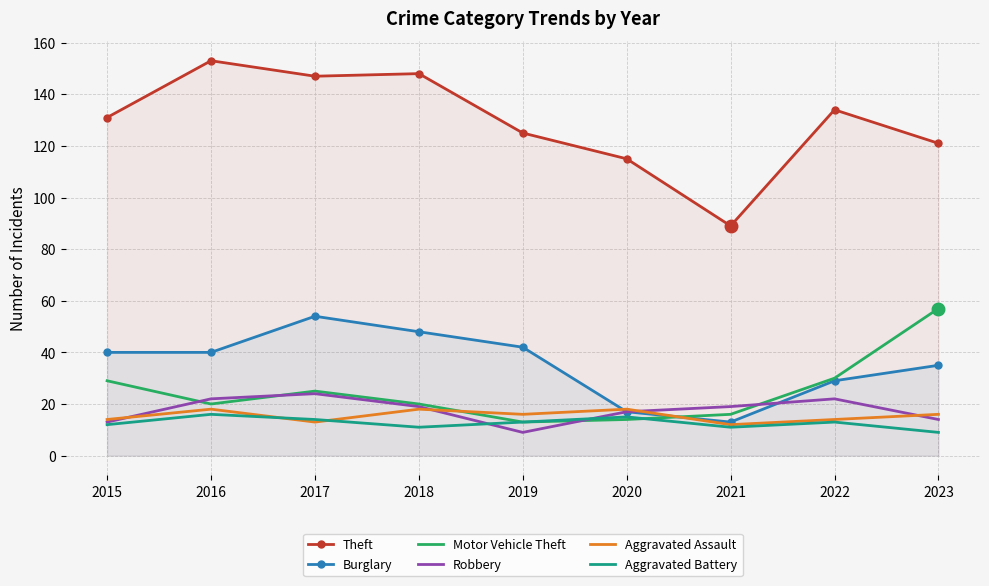

Between which two adjacent categories do Aggravated Assault and Motor Vehicle Theft first intersect?

2018 and 2019